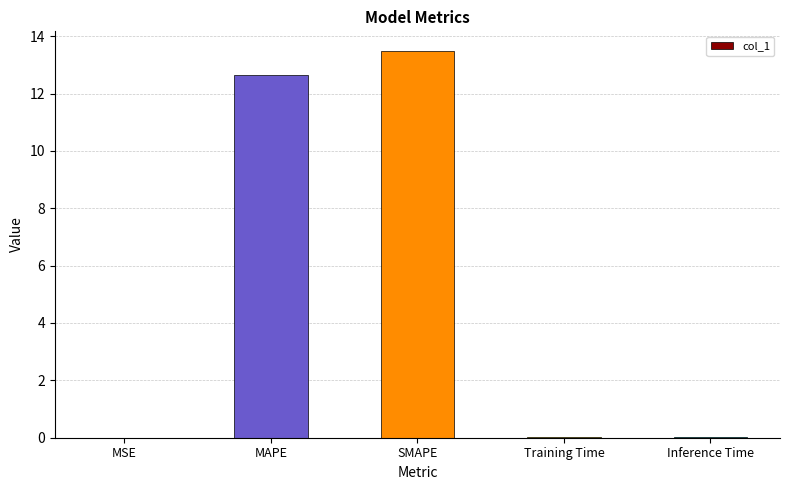

The value at Inference Time is 0.0. True or false?

True